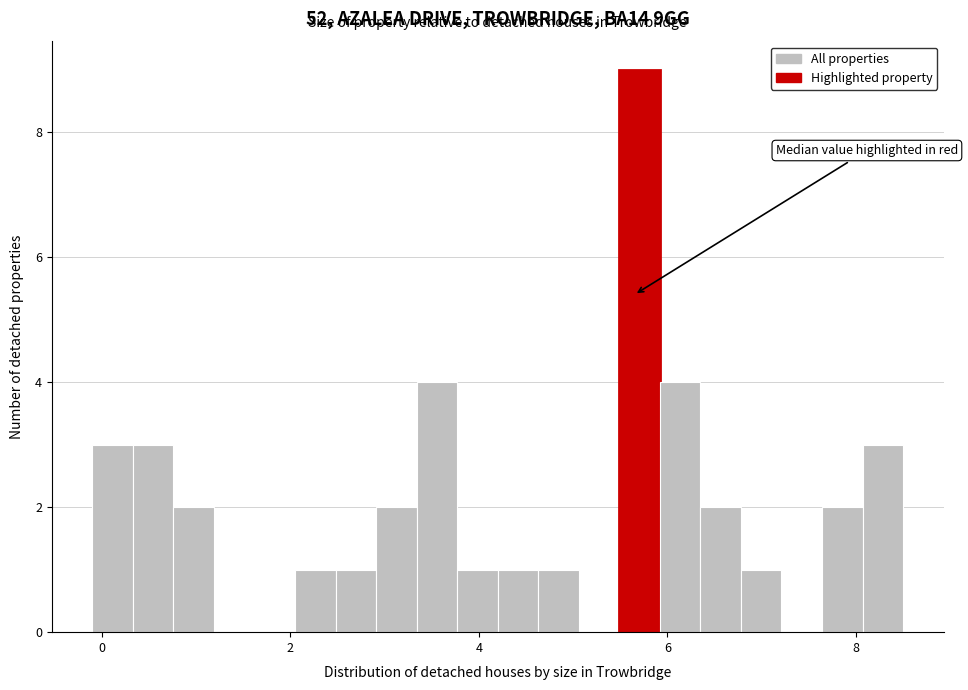

Around what value on the x-axis is the tallest bar? Give the approximate position of its centre, as read against the axis.

5.8